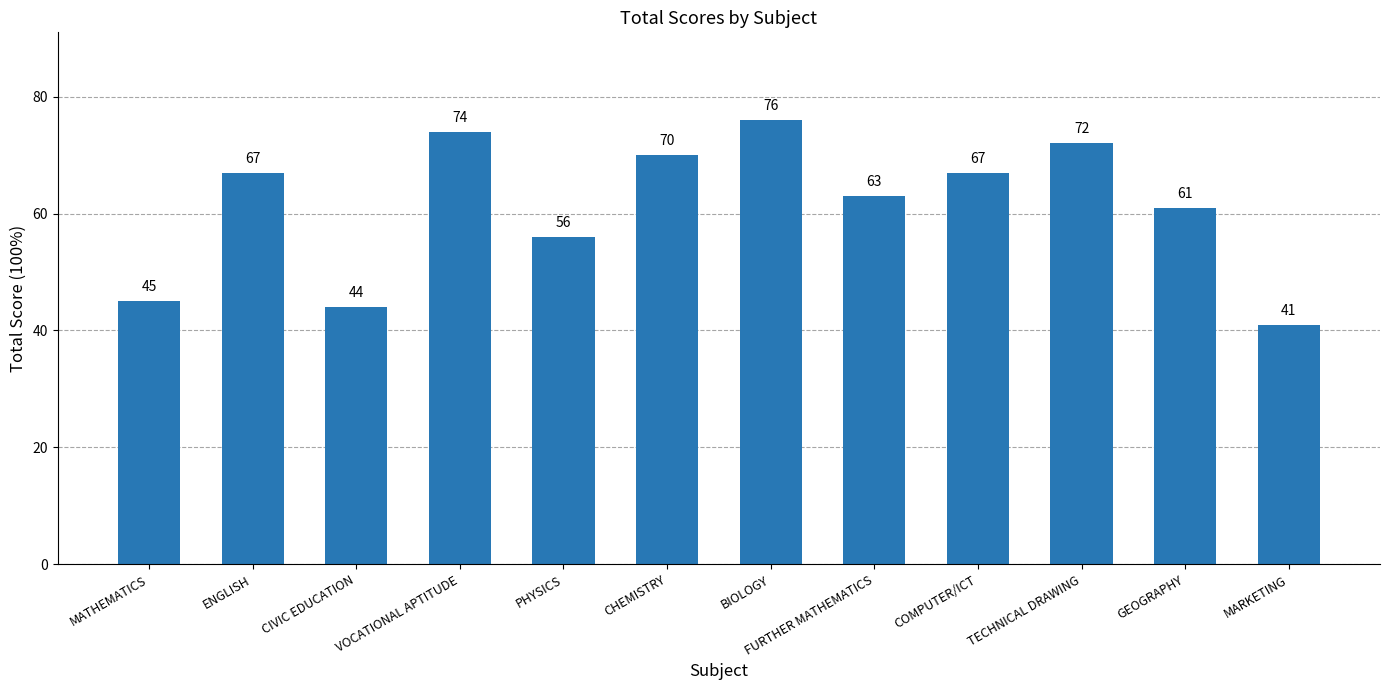

Reading left to right, list all the values displayed in this chart.

45	67	44	74	56	70	76	63	67	72	61	41